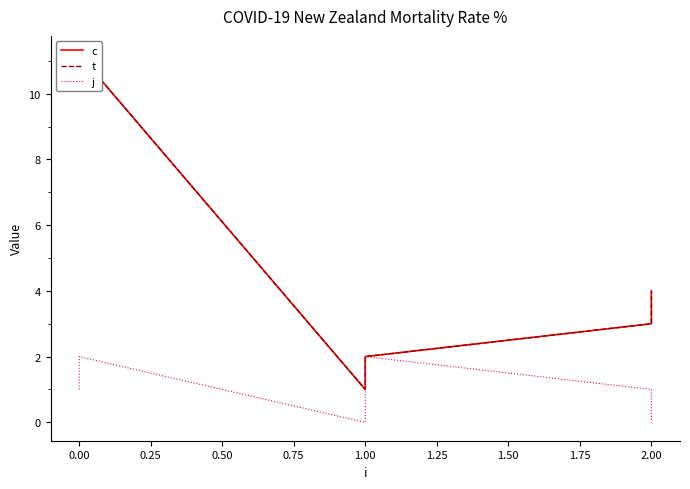

Which series changed the most between 0.00 and 1.00?

c